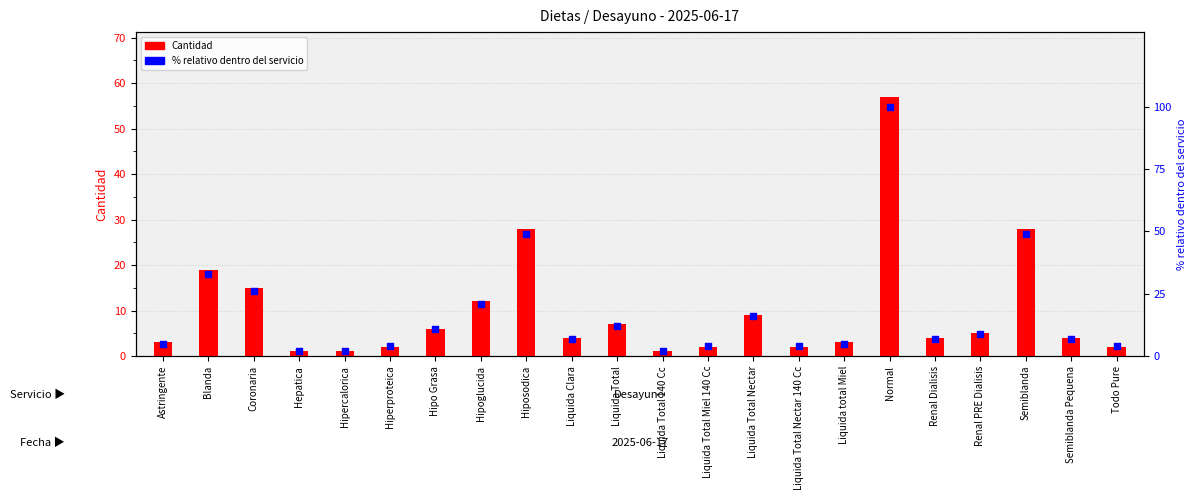

At how many categories does at least one series exceed 39?

3